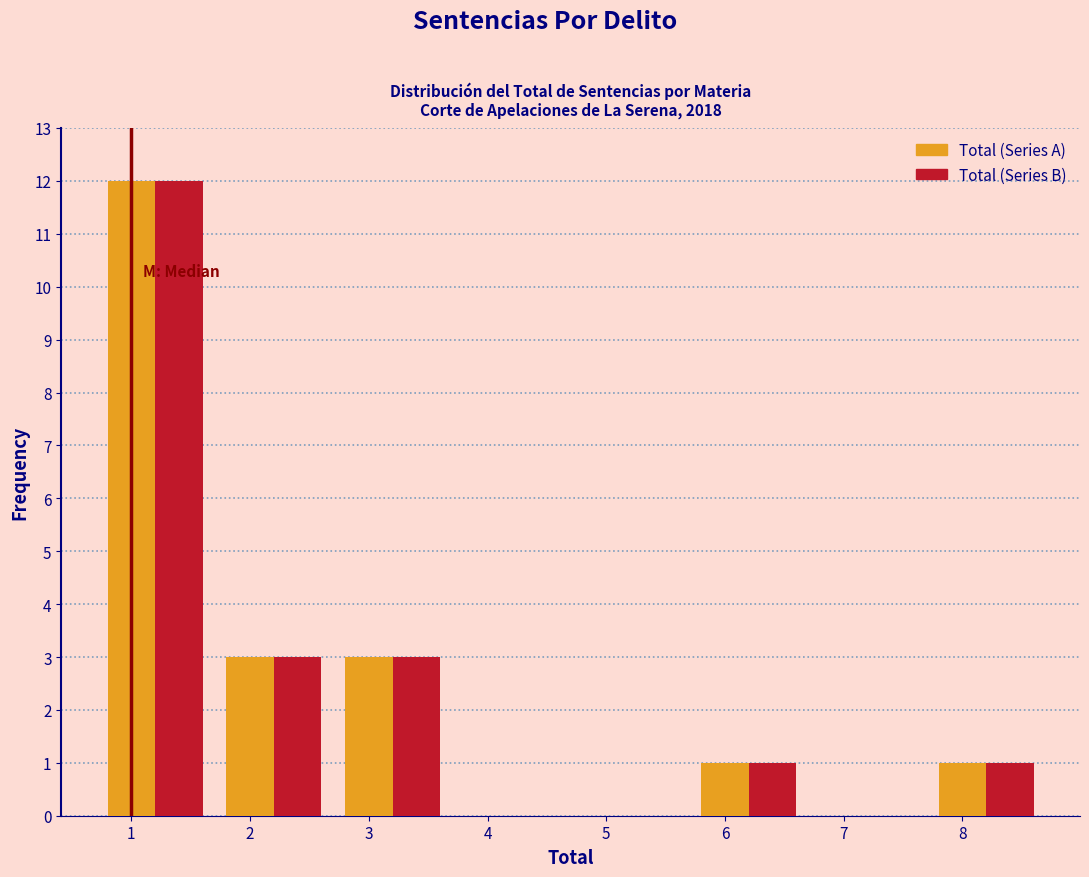

Is the value of Total (Series B) at 8 greater than the value of Total (Series A) at 2?

No